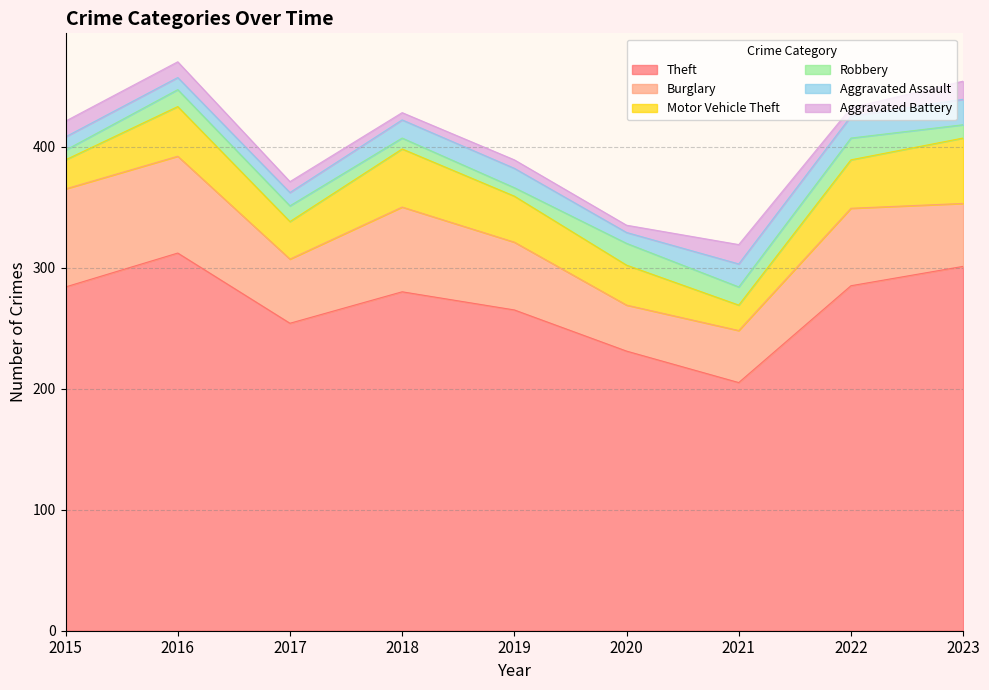

At which category does the chart reach its minimum across all series?

2018